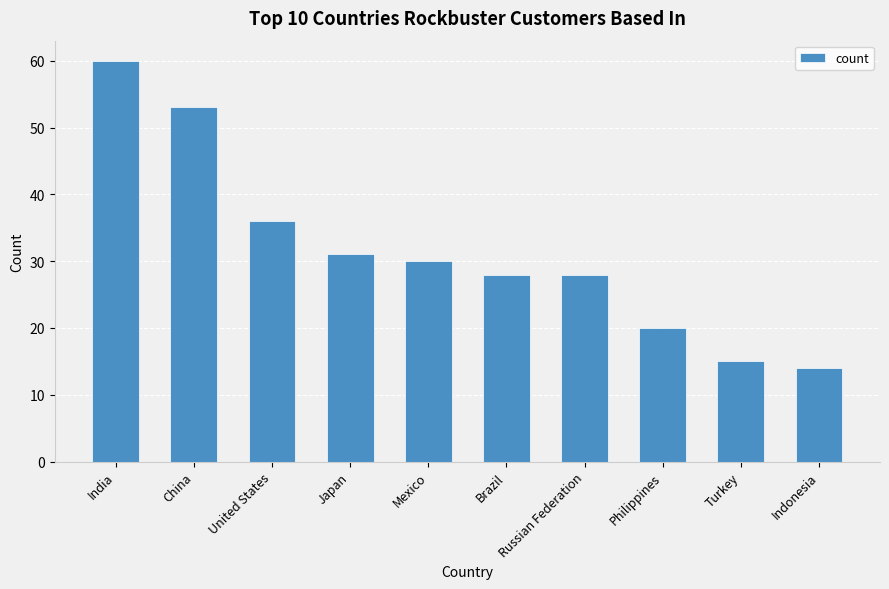

Count the number of data series in this chart.

1